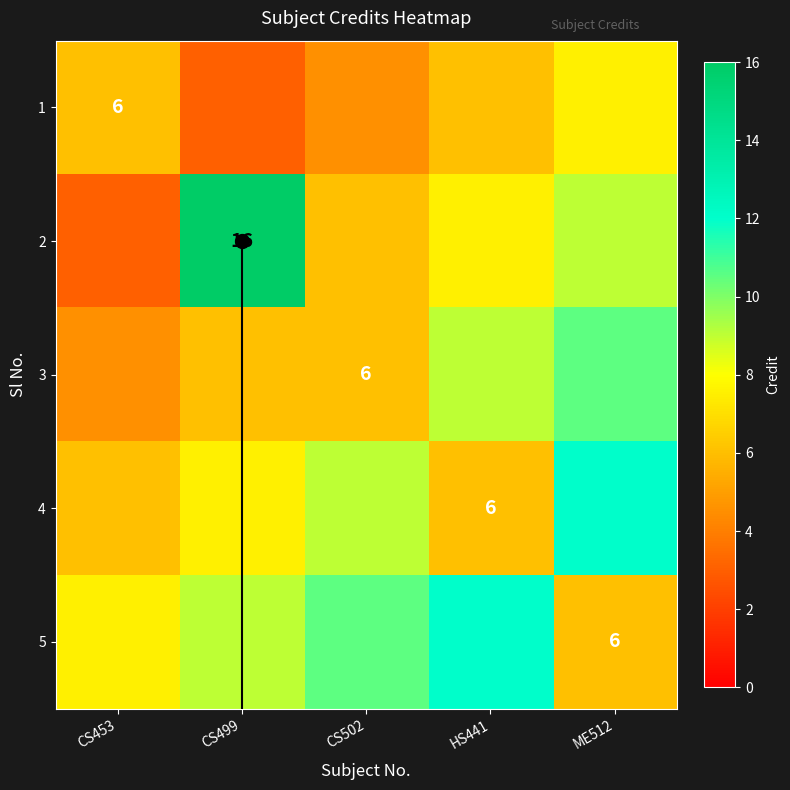

Count the number of categories in the chart.

5